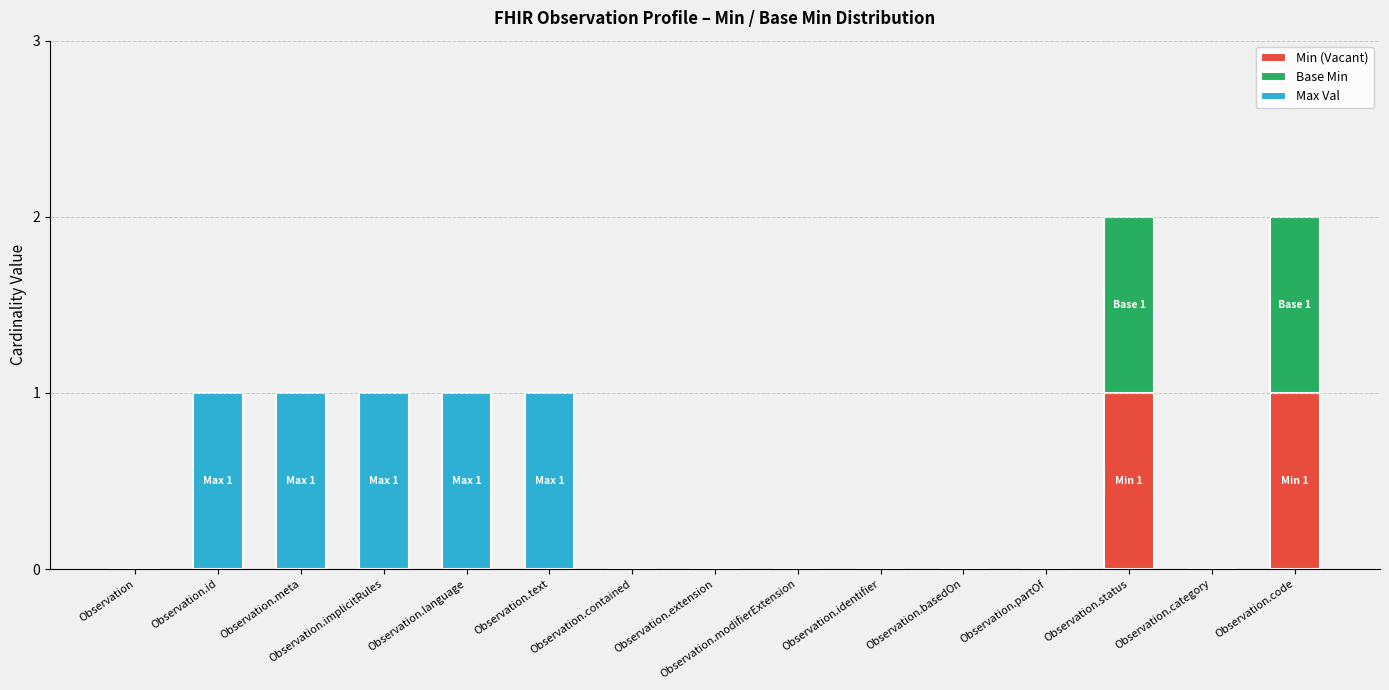

The Min (Vacant) series shows 0 at Observation.modifierExtension. True or false?

True